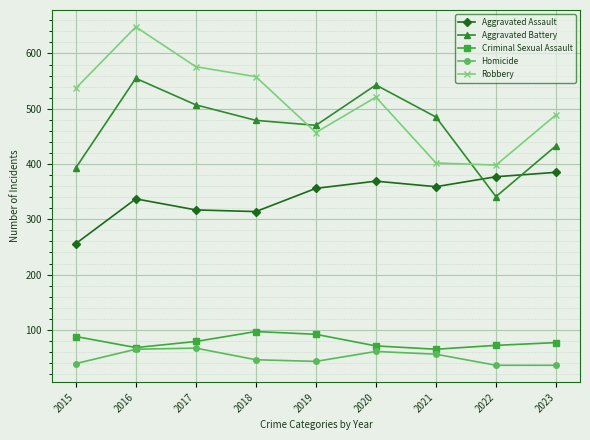

How many values in the Robbery series are below 521?

4